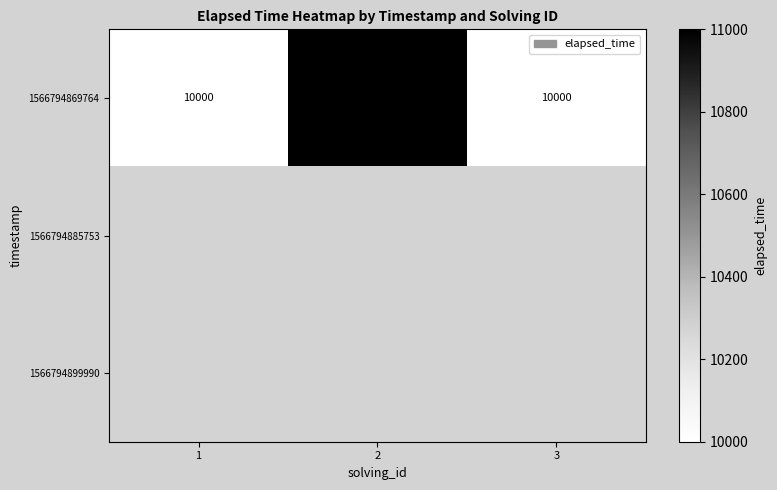

True or false: 1566794869764 has a value of 4241 at 3.

False